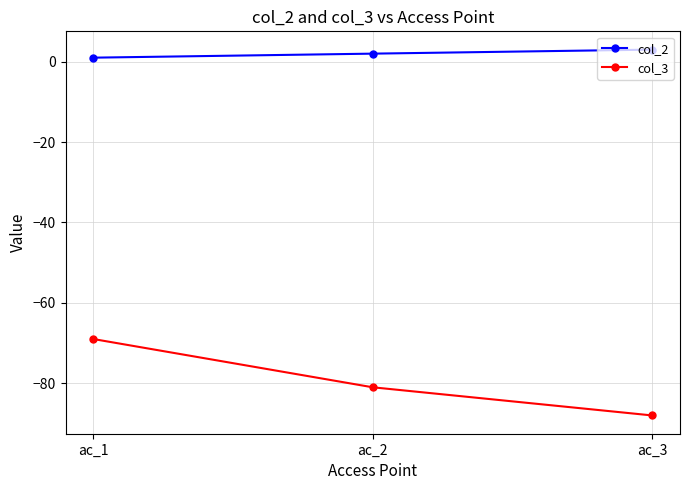

What is the difference between the highest and lowest values at ac_3?

91